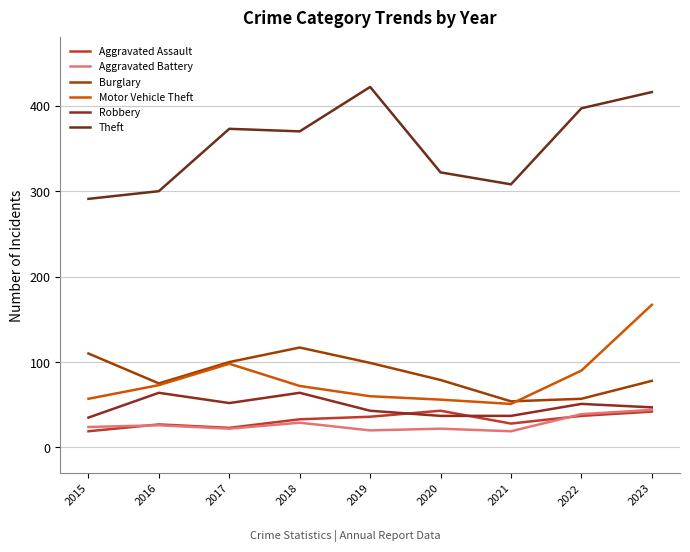

Reading left to right, transcribe all the data shown in this chart.

Aggravated Assault: 19	27	23	33	36	43	28	37	42
Aggravated Battery: 24	26	22	29	20	22	19	39	44
Burglary: 110	75	100	117	99	79	54	57	78
Motor Vehicle Theft: 57	73	98	72	60	56	51	90	167
Robbery: 35	64	52	64	43	37	37	51	47
Theft: 291	300	373	370	422	322	308	397	416